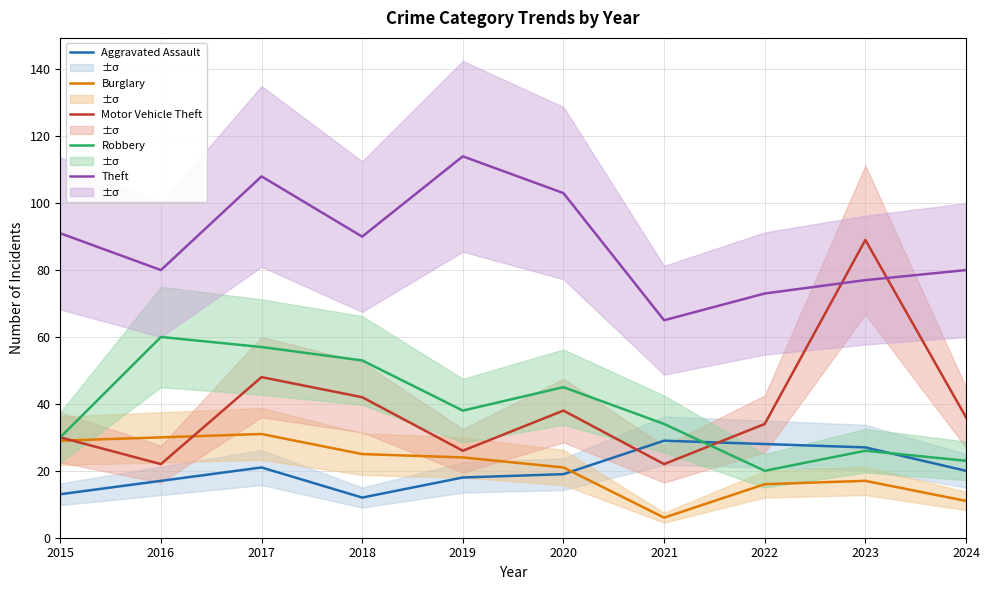

Which label corresponds to the largest value in the chart?

2019